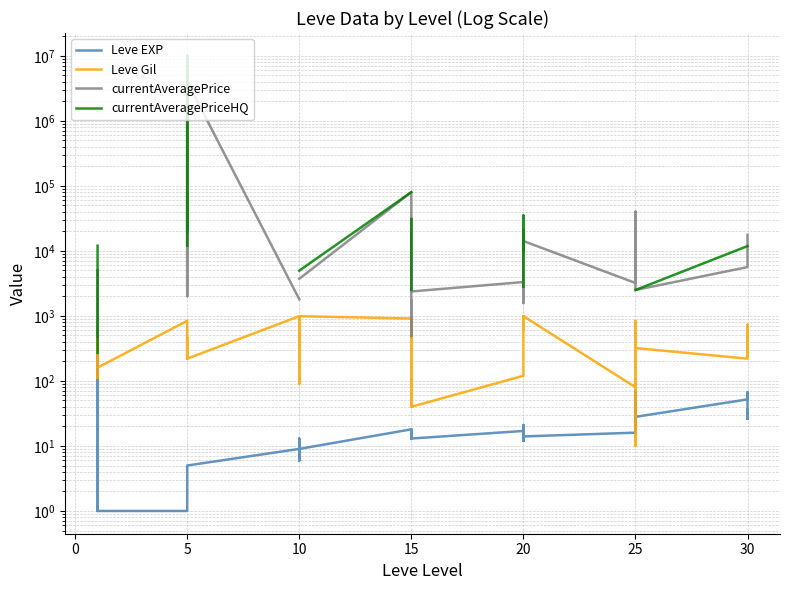

List the series in order of their peak value, highest first.

currentAveragePriceHQ, currentAveragePrice, Leve Gil, Leve EXP